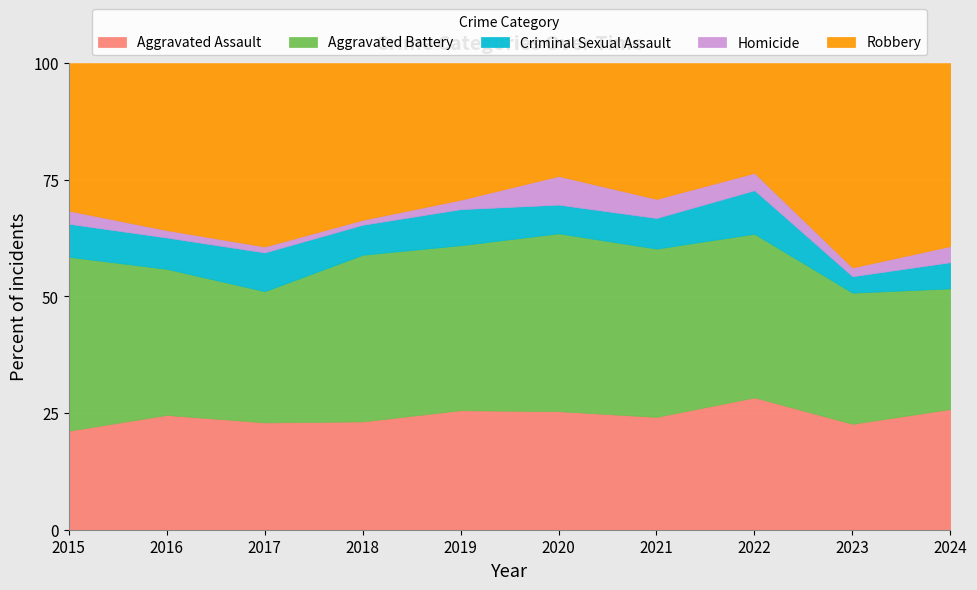

What is the maximum value for Aggravated Assault?

28.4